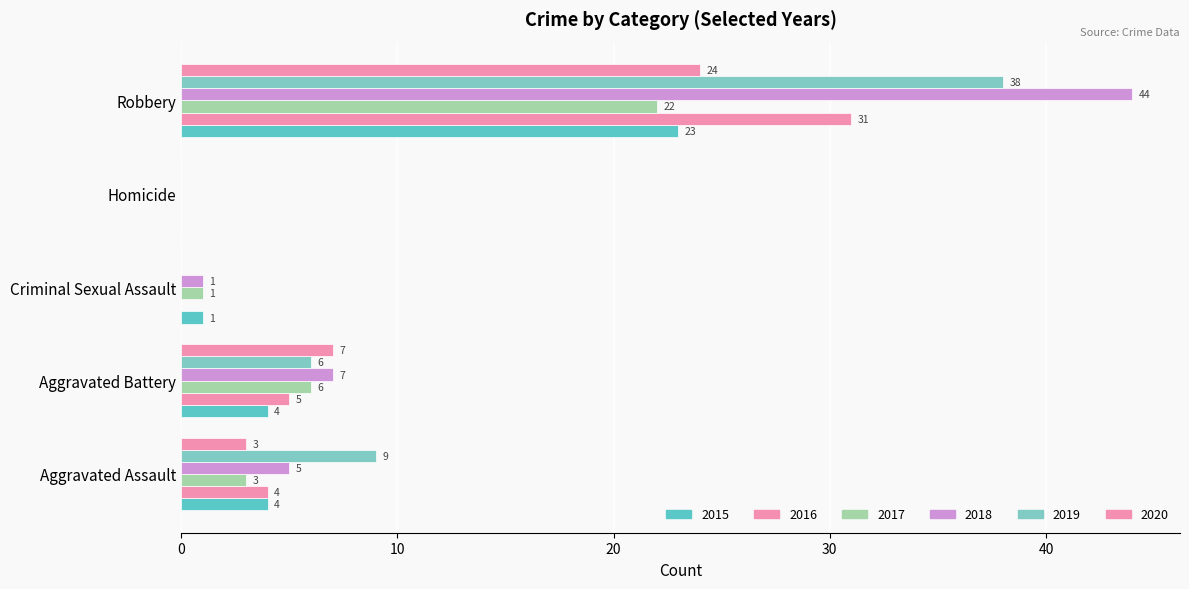

Which series has the largest total across all categories?

2018